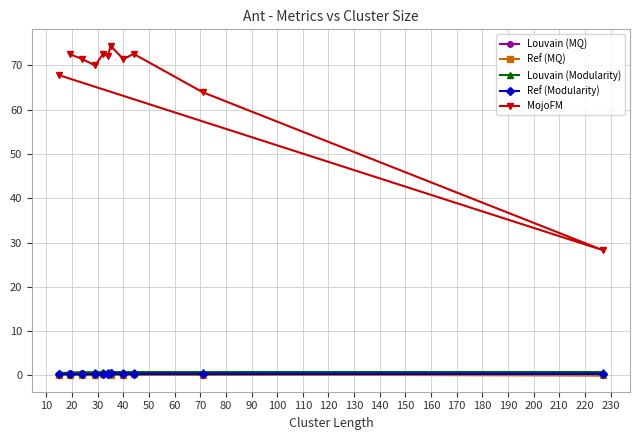

Reading left to right, what are all the values shown in this chart?

Louvain (MQ): 0.2	0.1	0.4	0.6	0.6	0.6	0.6	0.6	0.6	0.6	0.6
Ref (MQ): 0.2	0.1	0.2	0.2	0.2	0.2	0.2	0.3	0.1	0.1	0.1
Louvain (Modularity): 0.6	0.7	0.7	0.8	0.8	0.8	0.7	0.7	0.7	0.7	0.6
Ref (Modularity): 0.3	0.4	0.4	0.4	0.4	0.5	0.4	0.4	0.3	0.3	0.3
MojoFM: 67.8	28.3	63.9	72.6	71.4	74.4	72.2	72.5	70.0	71.4	72.6